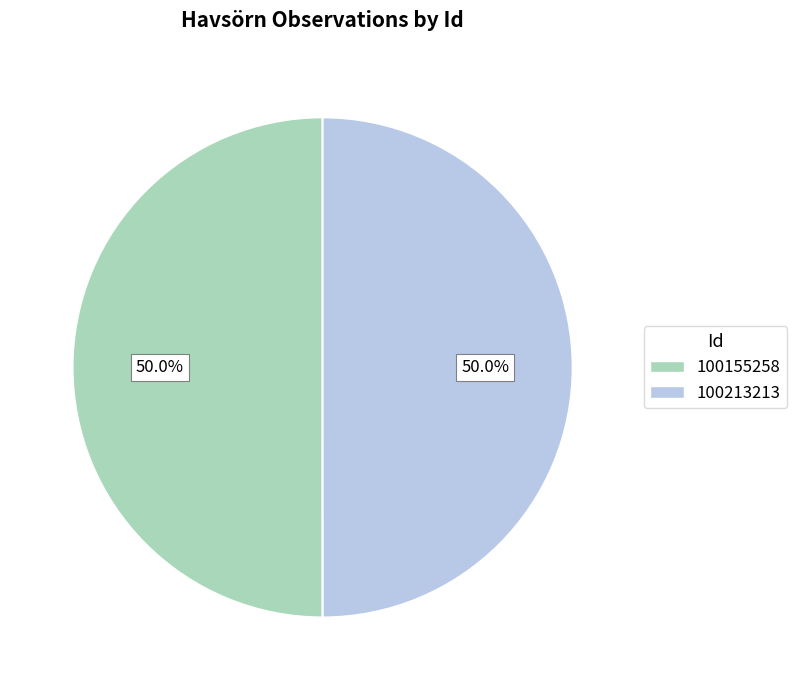

How many segments does this pie chart have?

2